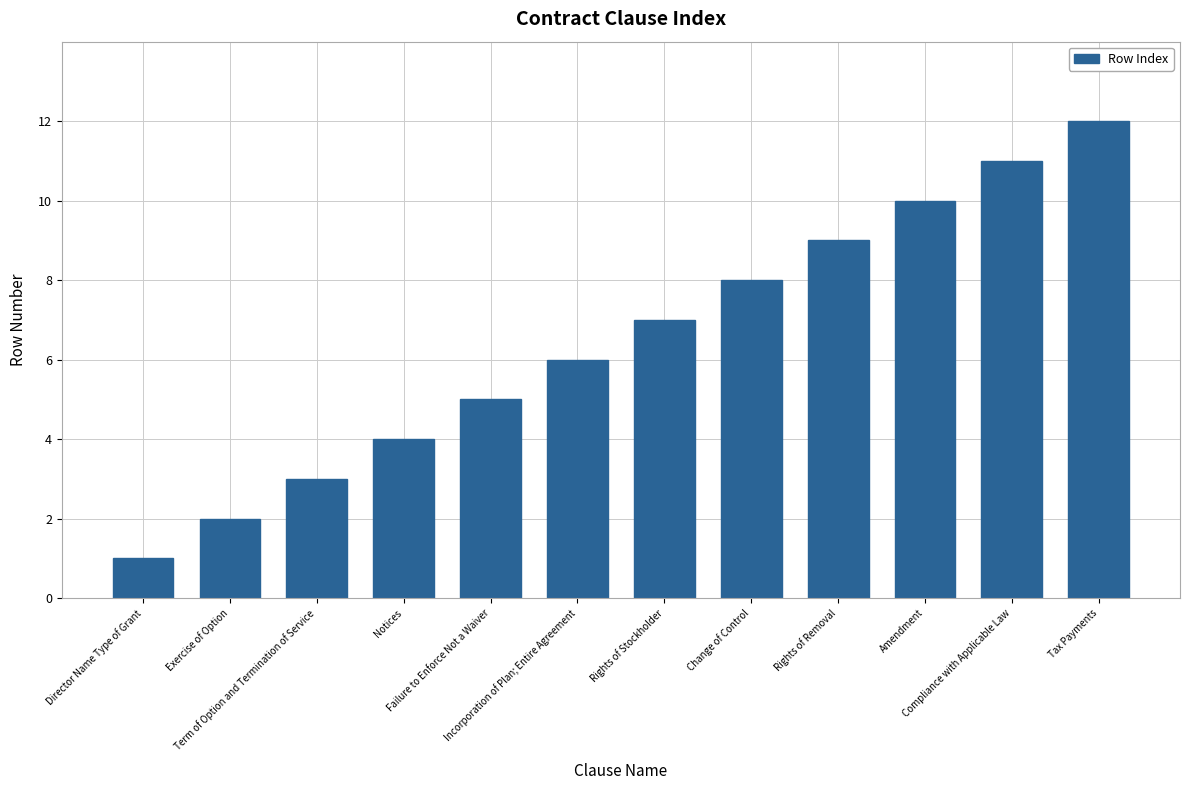

What is the value of the 7th bar from the left?

7